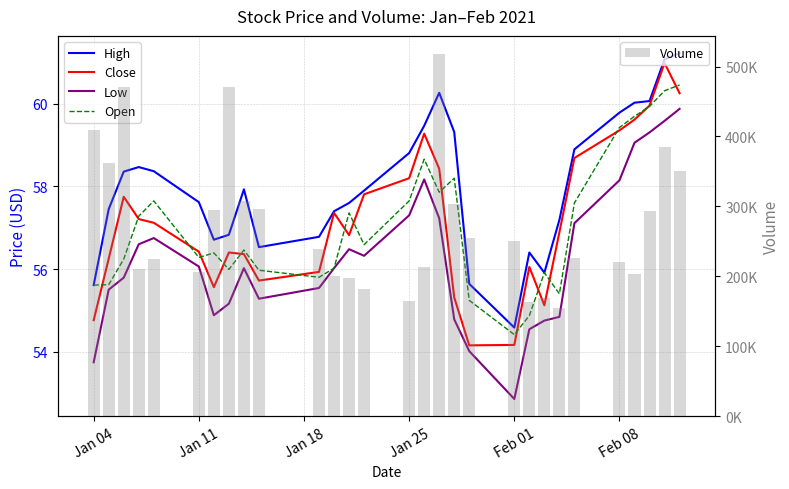

The value of Low at 11 is 26.1. True or false?

False